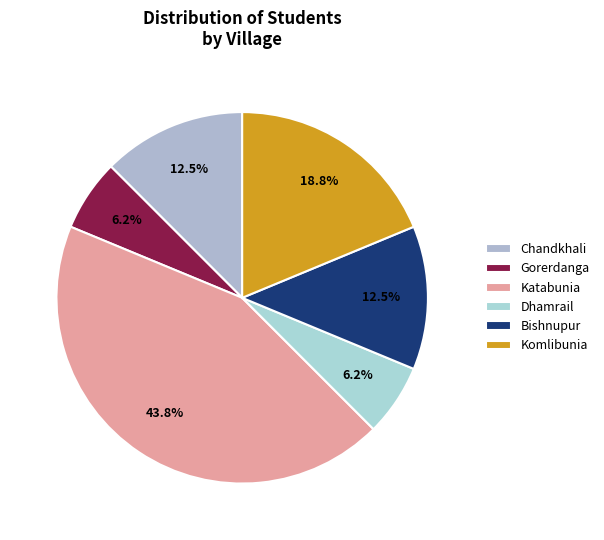

Which category has the biggest portion of the pie?

Katabunia